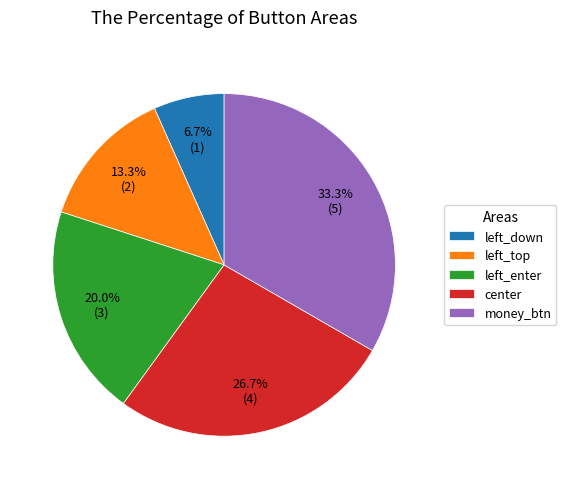

To the nearest percent, what portion does money_btn represent?

33%